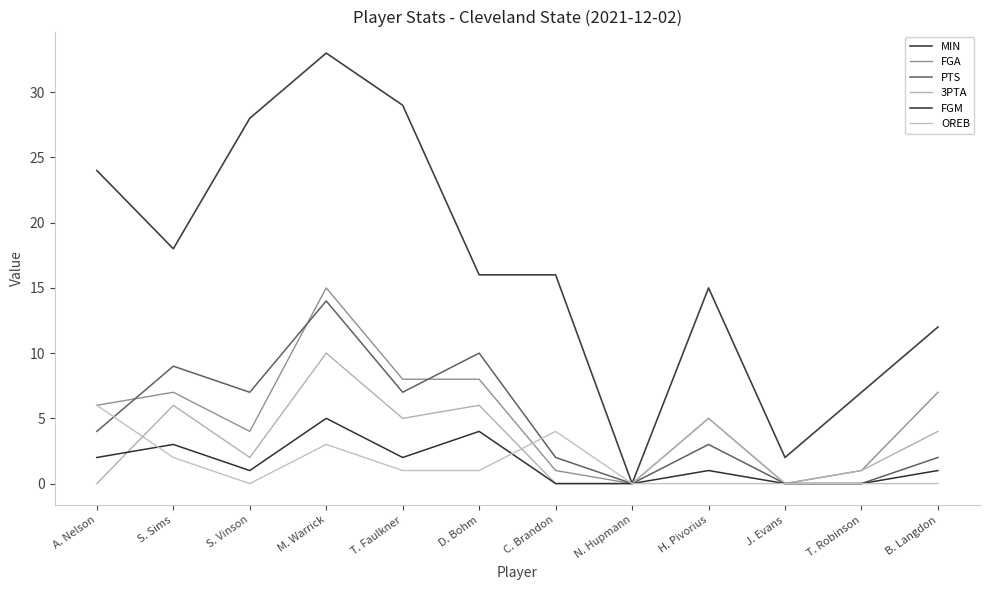

What is the label of the 1st point from the right?

B. Langdon